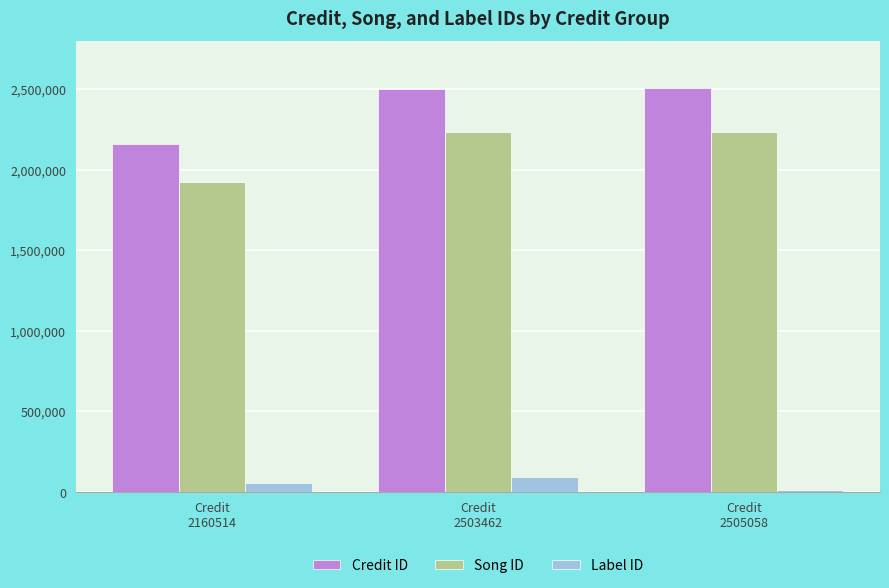

What is the difference between the Label ID values at Credit
2503462 and Credit
2160514?

37026